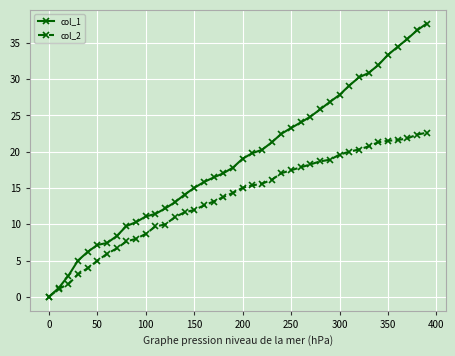

What is the greatest value displayed?

37.7